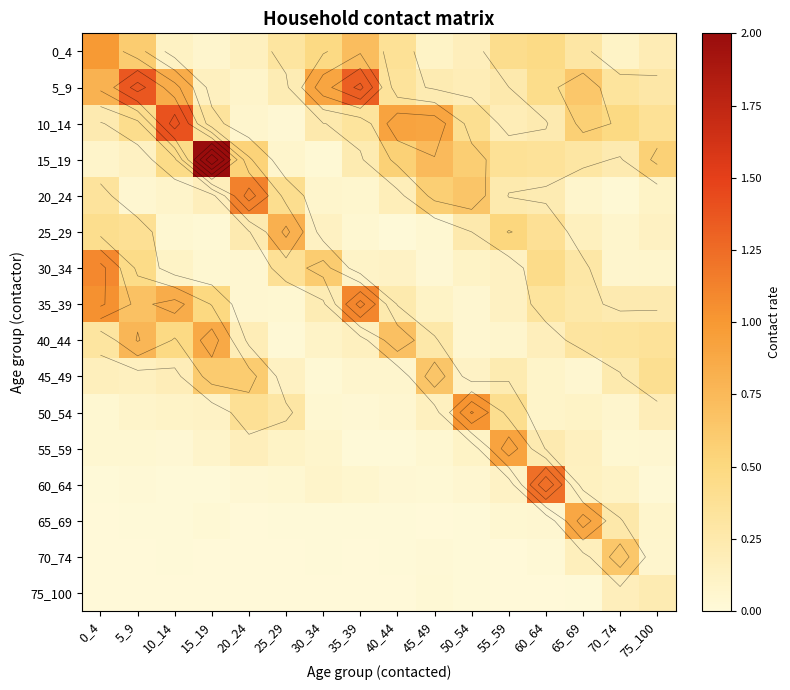

What is the difference between the second highest and second lowest values in the 55_59 series?

0.2